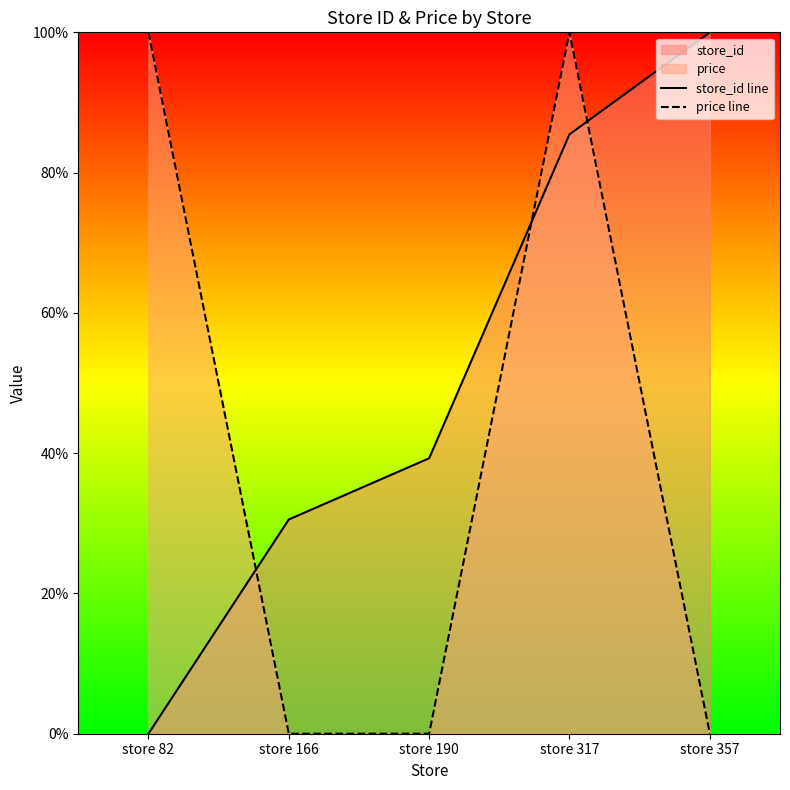

Between store 190 and store 357, which is larger?

store 357